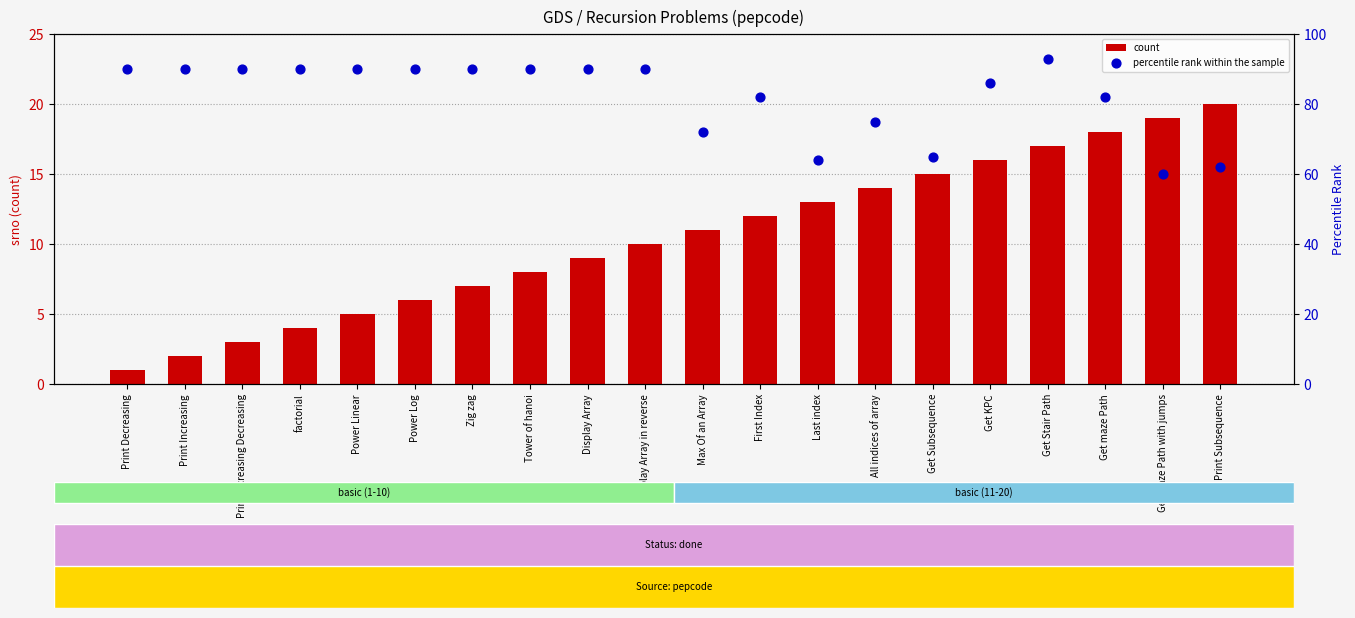

What are all the series names shown in the legend?

count, percentile rank within the sample